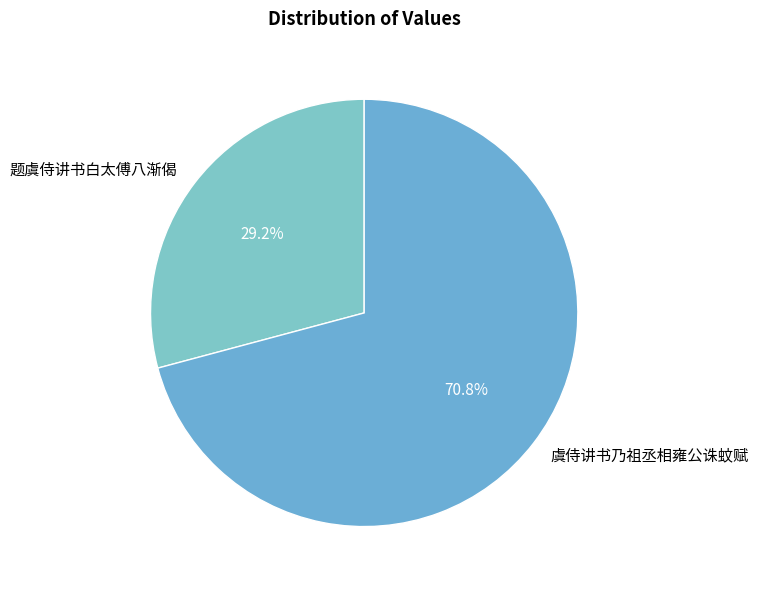

To the nearest percent, what is the difference between the largest and smallest slice percentages?

42%